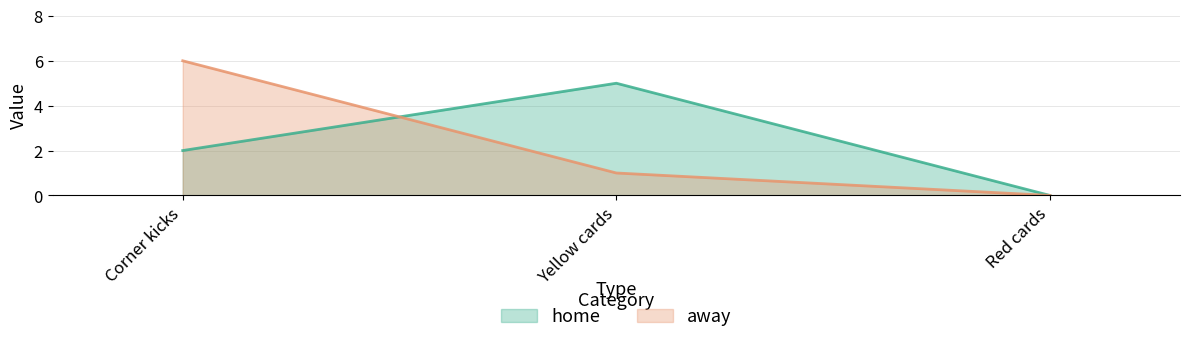

How many away values are between 0 and 6?

3